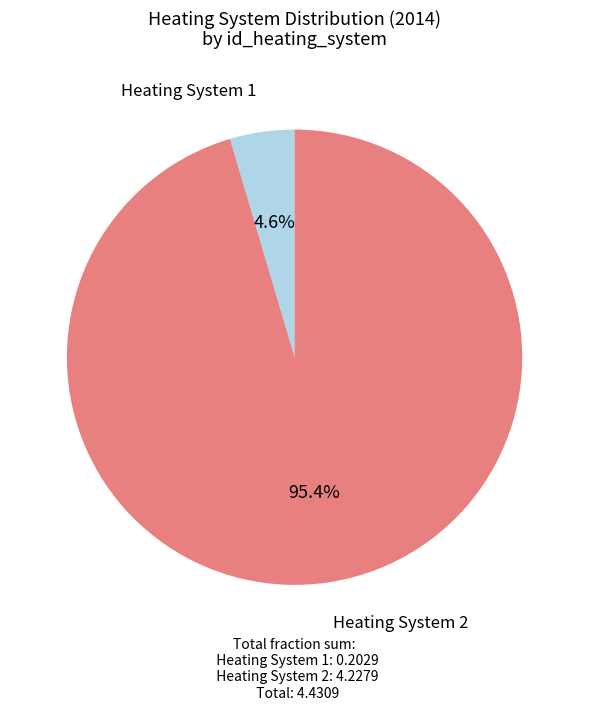

Count the number of slices in the pie.

2